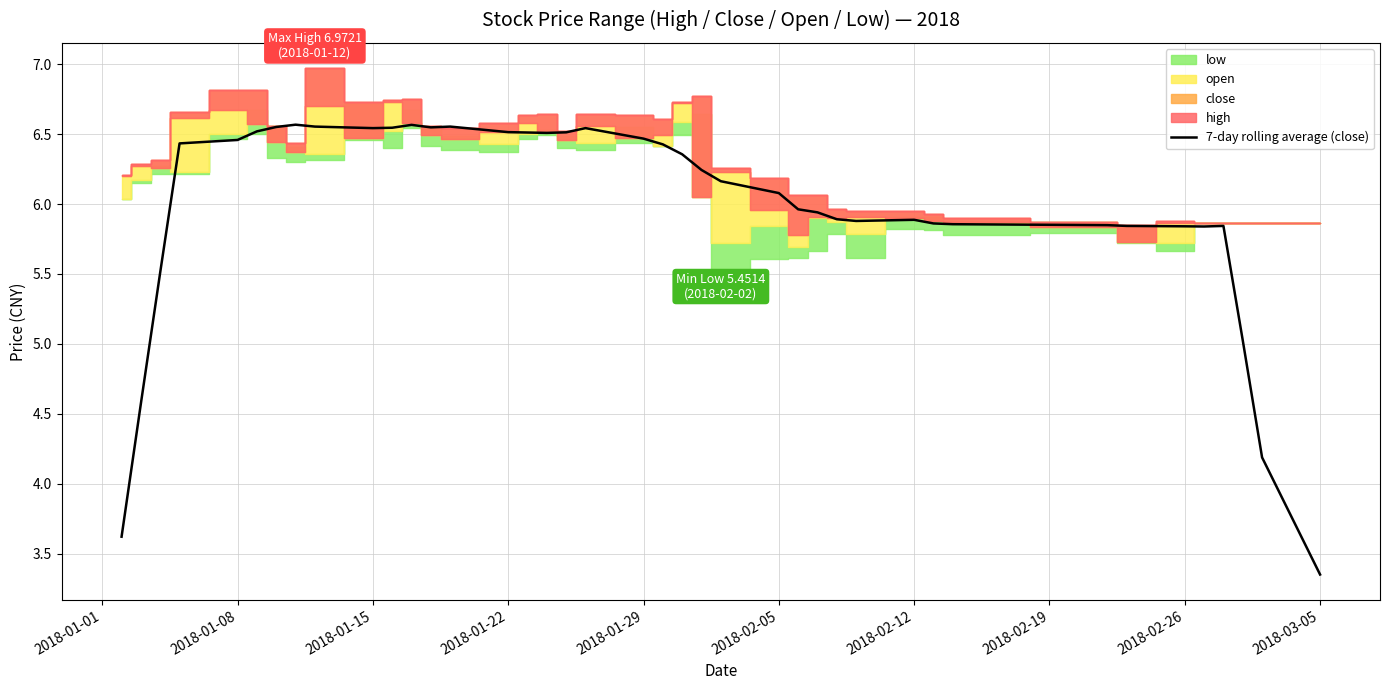

How many lines are shown in the chart?

1